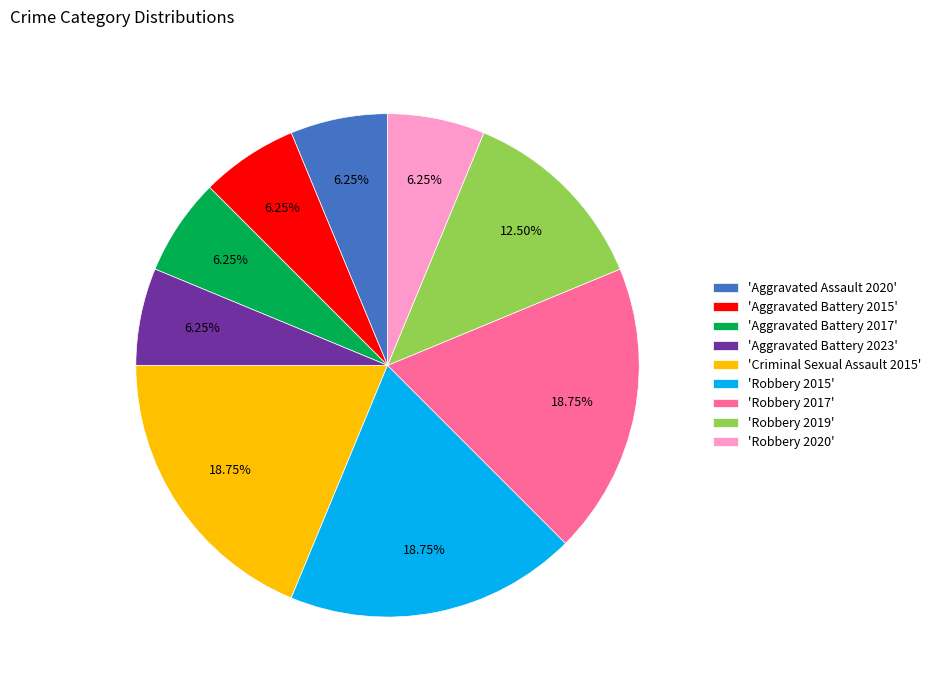

Is there a majority slice in this chart?

No